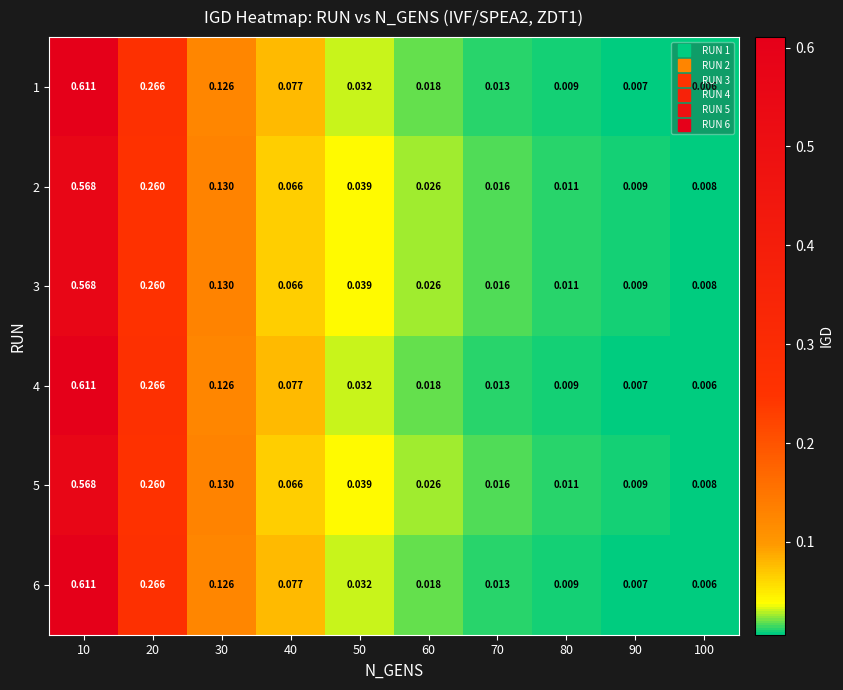

Is the value of 3 at 90 greater than the value of 6 at 90?

Yes